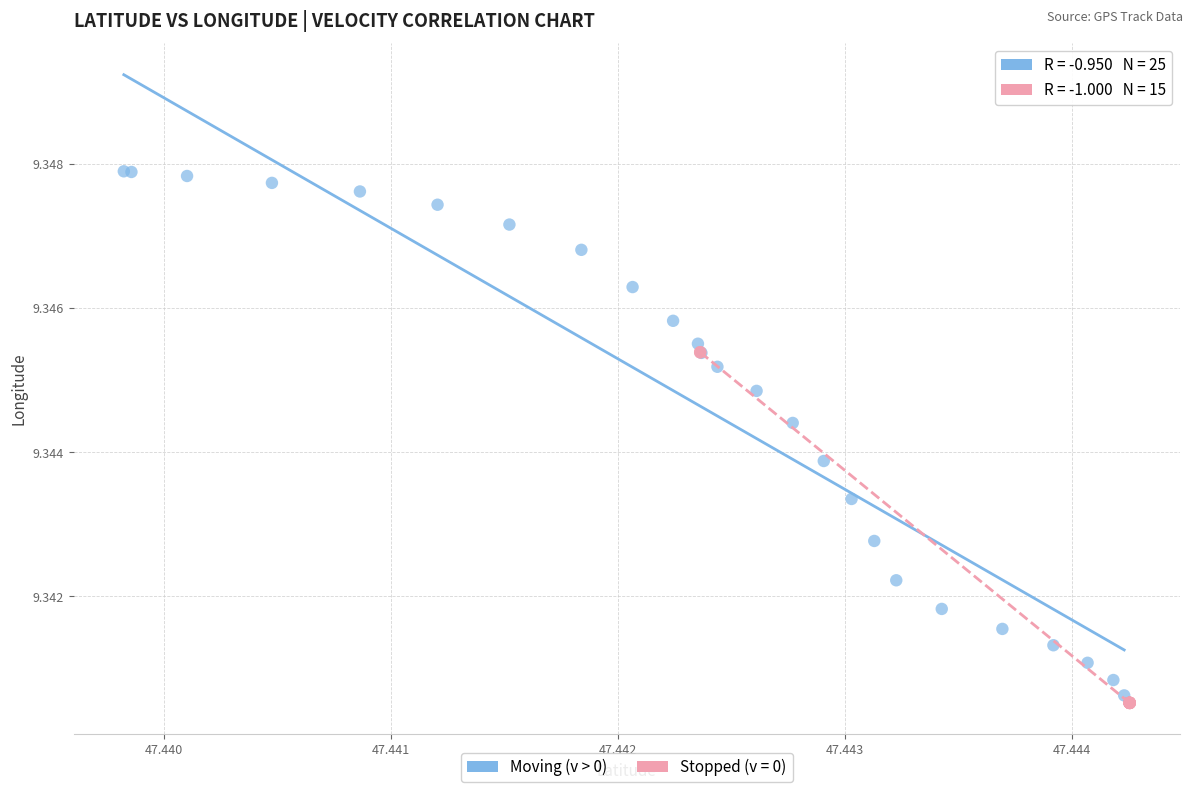

Which series contains the highest Y value?

Moving (v > 0)